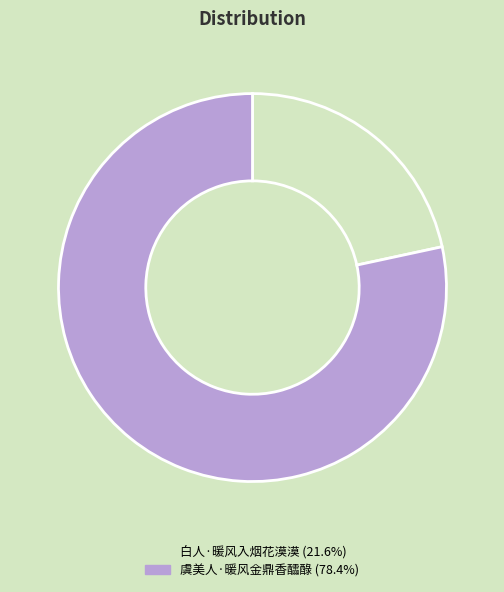

Approximately how many times larger is the value at 虞美人·暖风金鼎香醽醁 (78.4%) compared to 白人·暖风入烟花漠漠 (21.6%)?

3.6